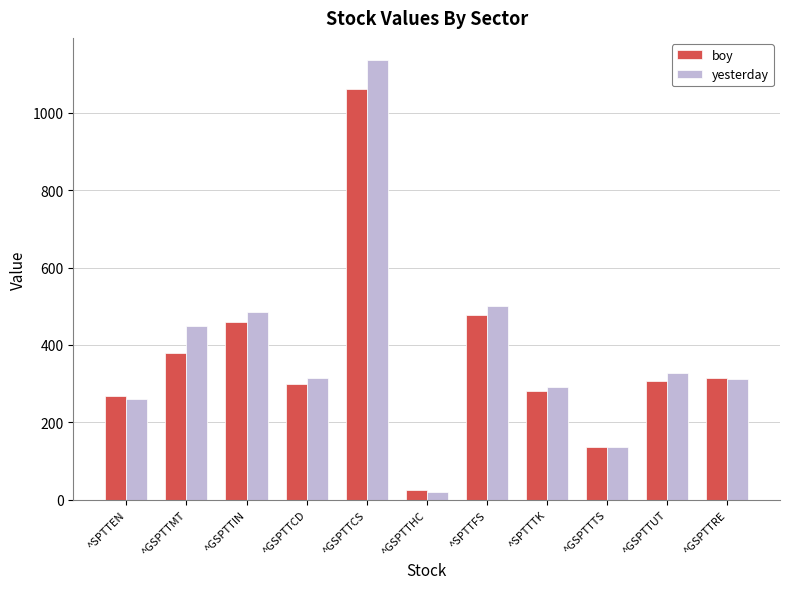

Is it true that boy equals 69.6 at ^GSPTTTS?

False